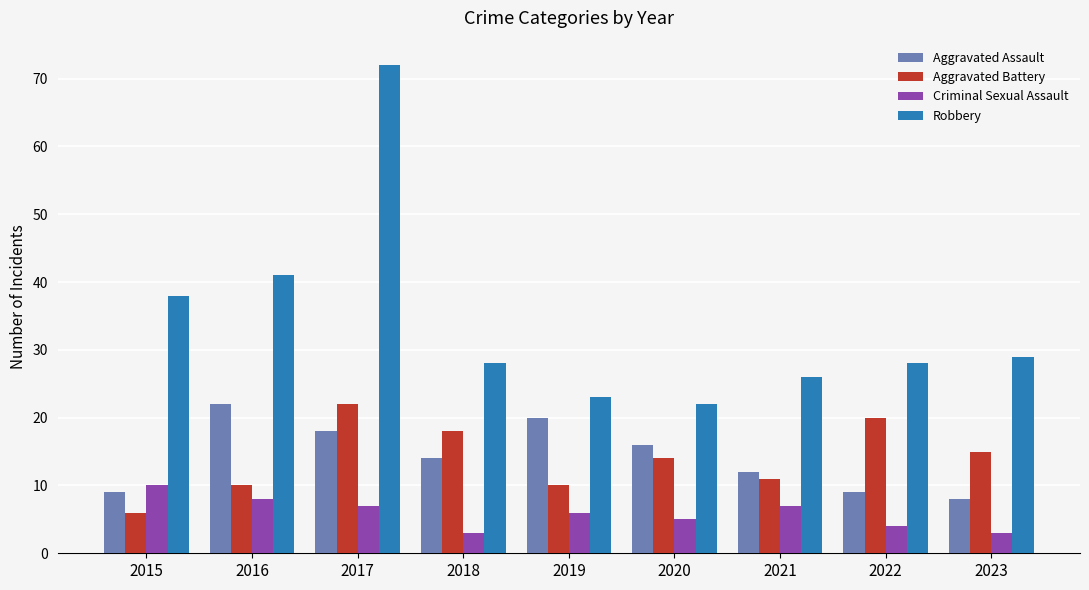

What is the value of the Criminal Sexual Assault bar at the 7th from the left?

7